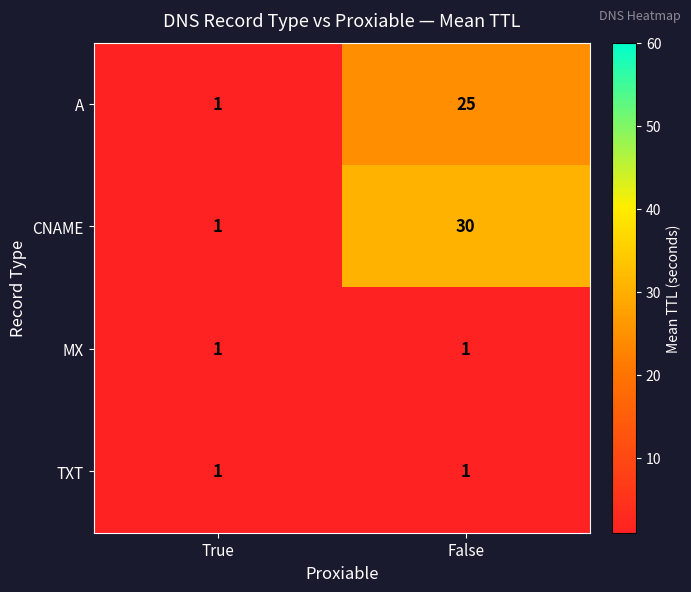

What is the difference between the A values at True and False?

24